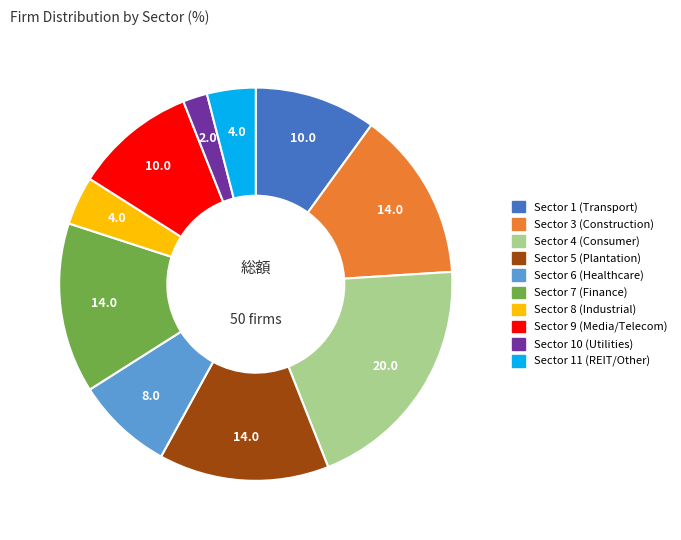

Is there any slice that represents more than half of the pie?

No